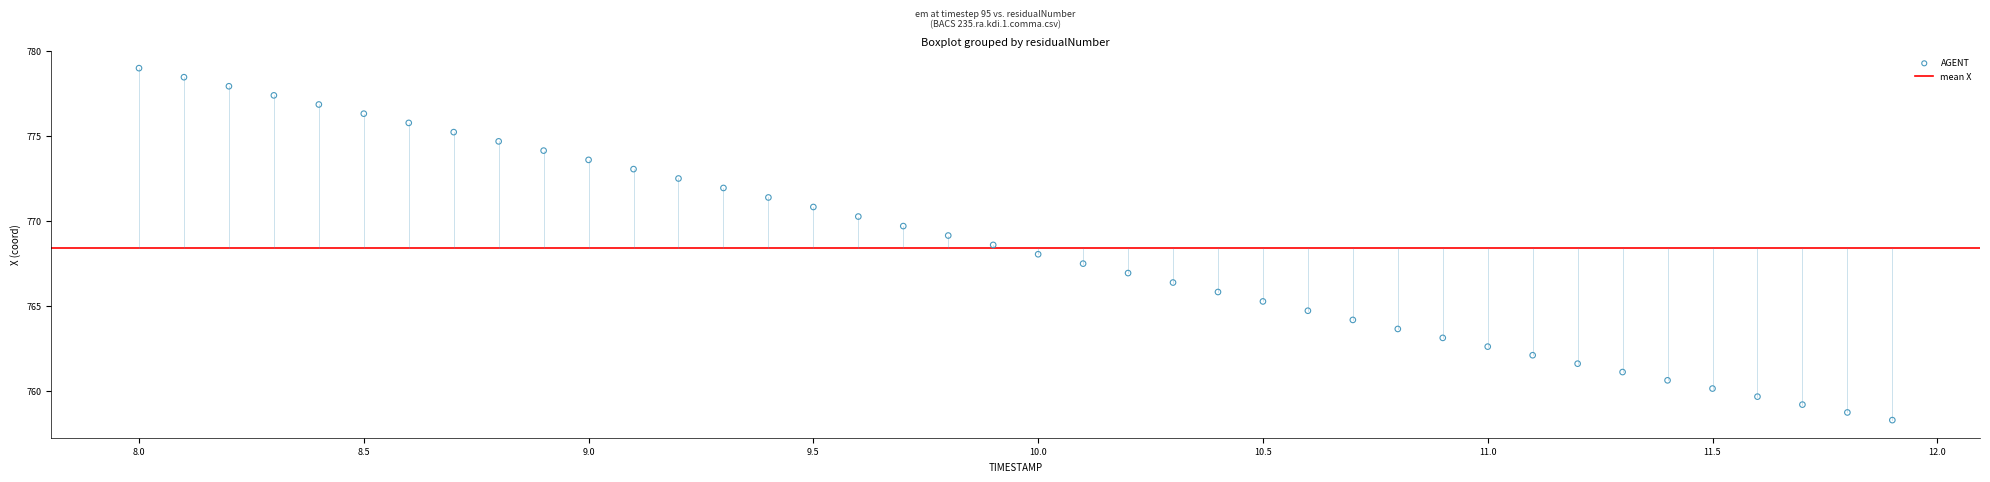

What is the range of Y values (max minus min)?

20.7